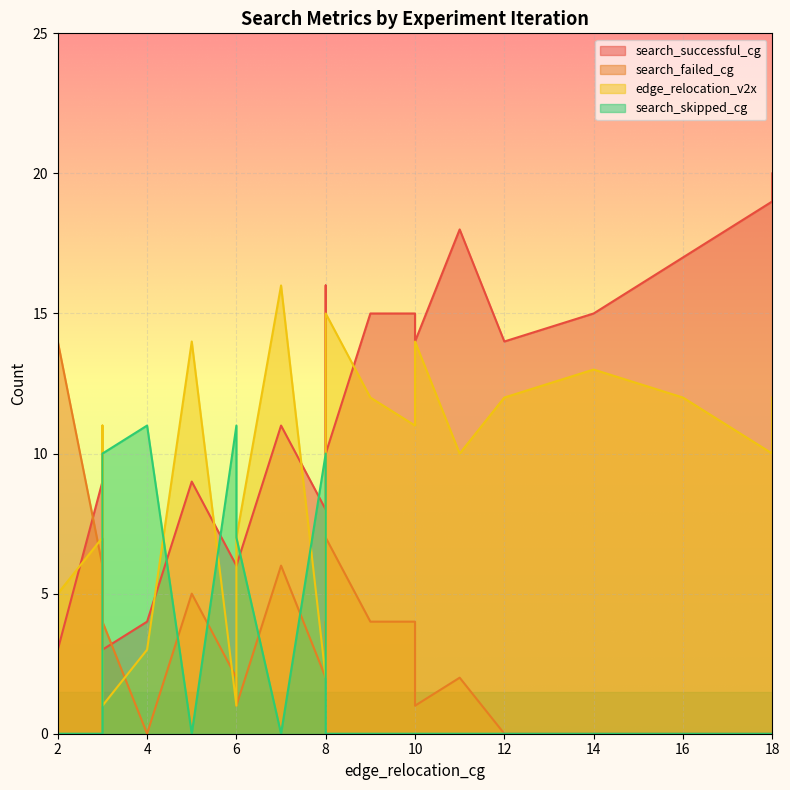

What is the spread (max minus min) of values at 8?

13